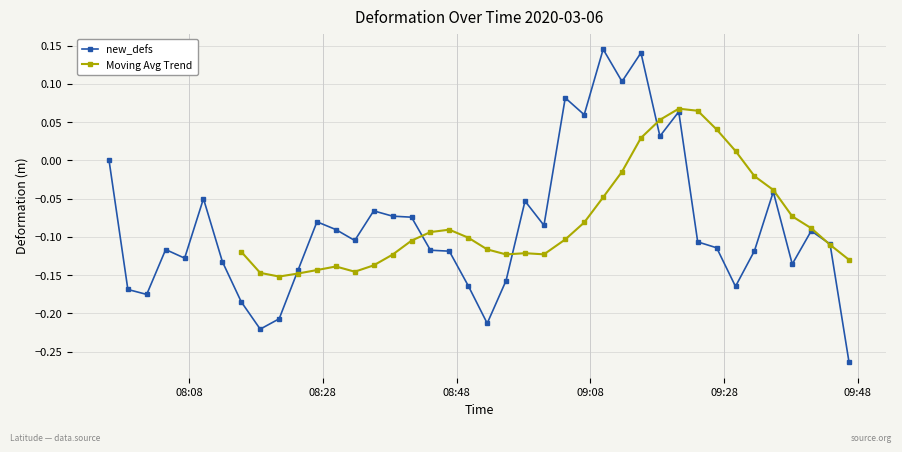

The value at 2020-03-06 08:41:16 is -0.1. True or false?

True